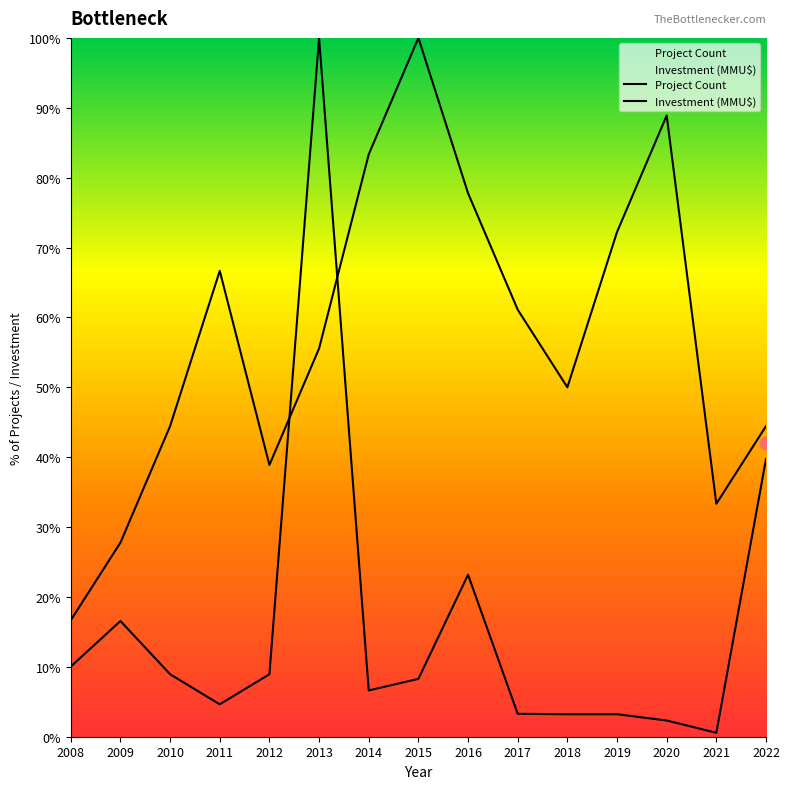

What are all the series names shown in the legend?

Project Count, Investment (MMU$)